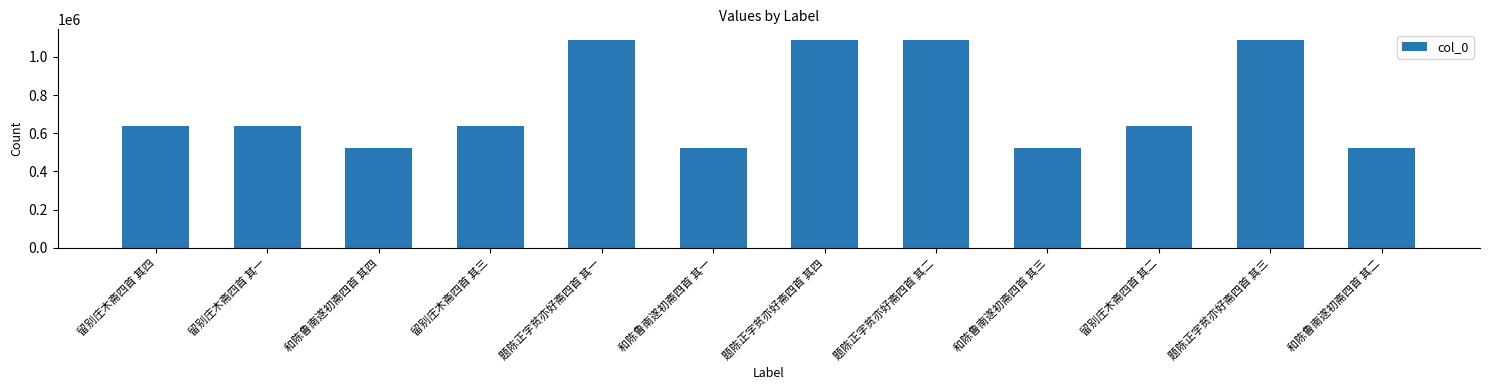

What is the value of the 1st bar from the left?

637866